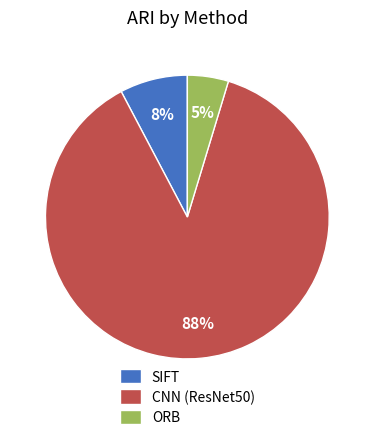

The CNN (ResNet50) slice represents 99% of the pie. True or false?

False